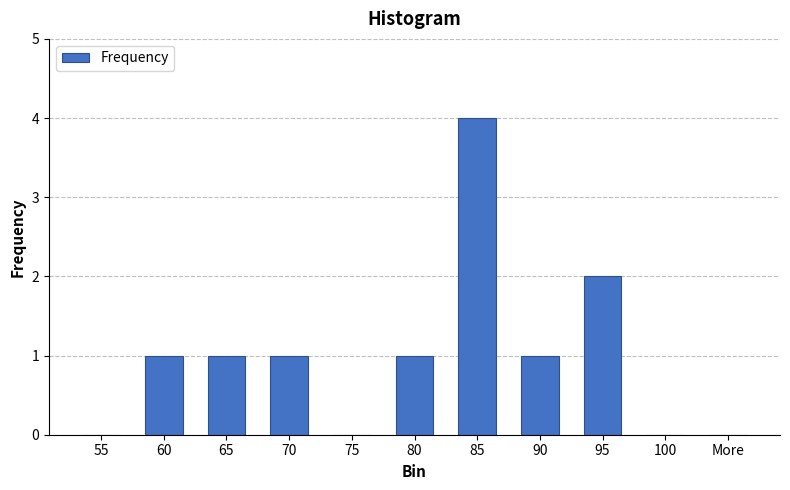

Where is the data nearest to the value 2?

95